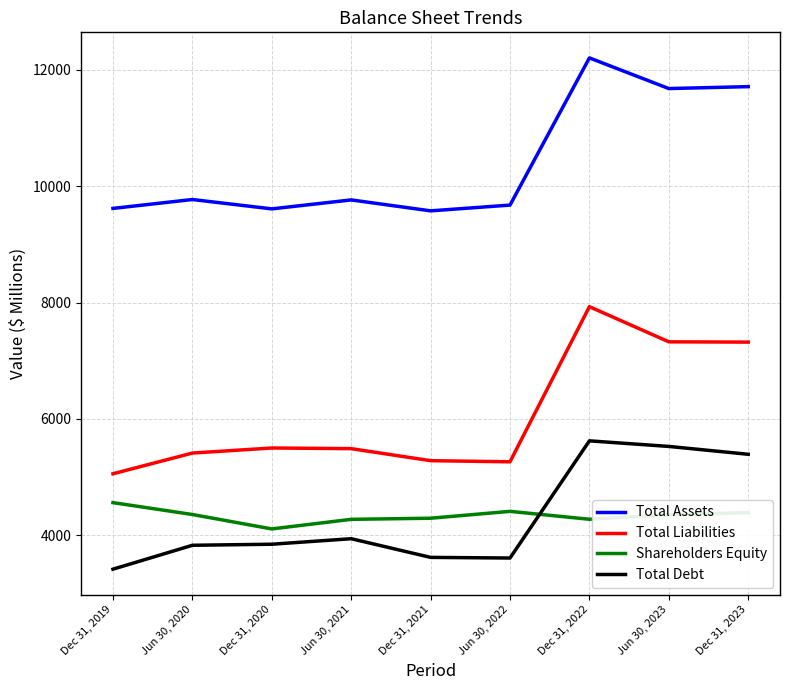

What is the difference between the Total Liabilities values at Jun 30, 2020 and Dec 31, 2022?

2516